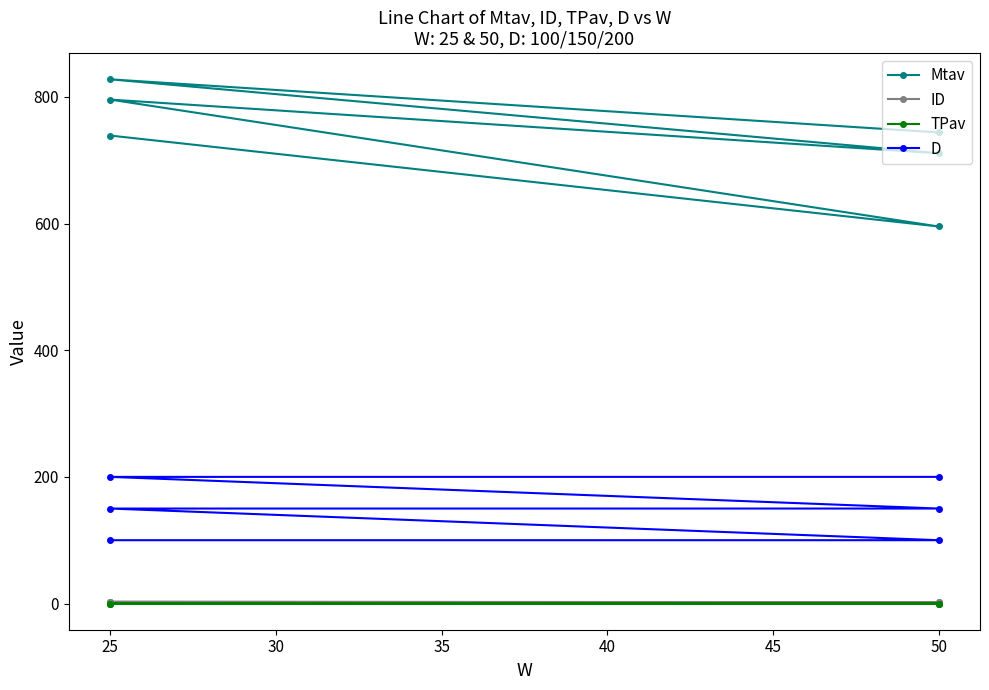

Is the value of D at 50 greater than the value of Mtav at 25?

No